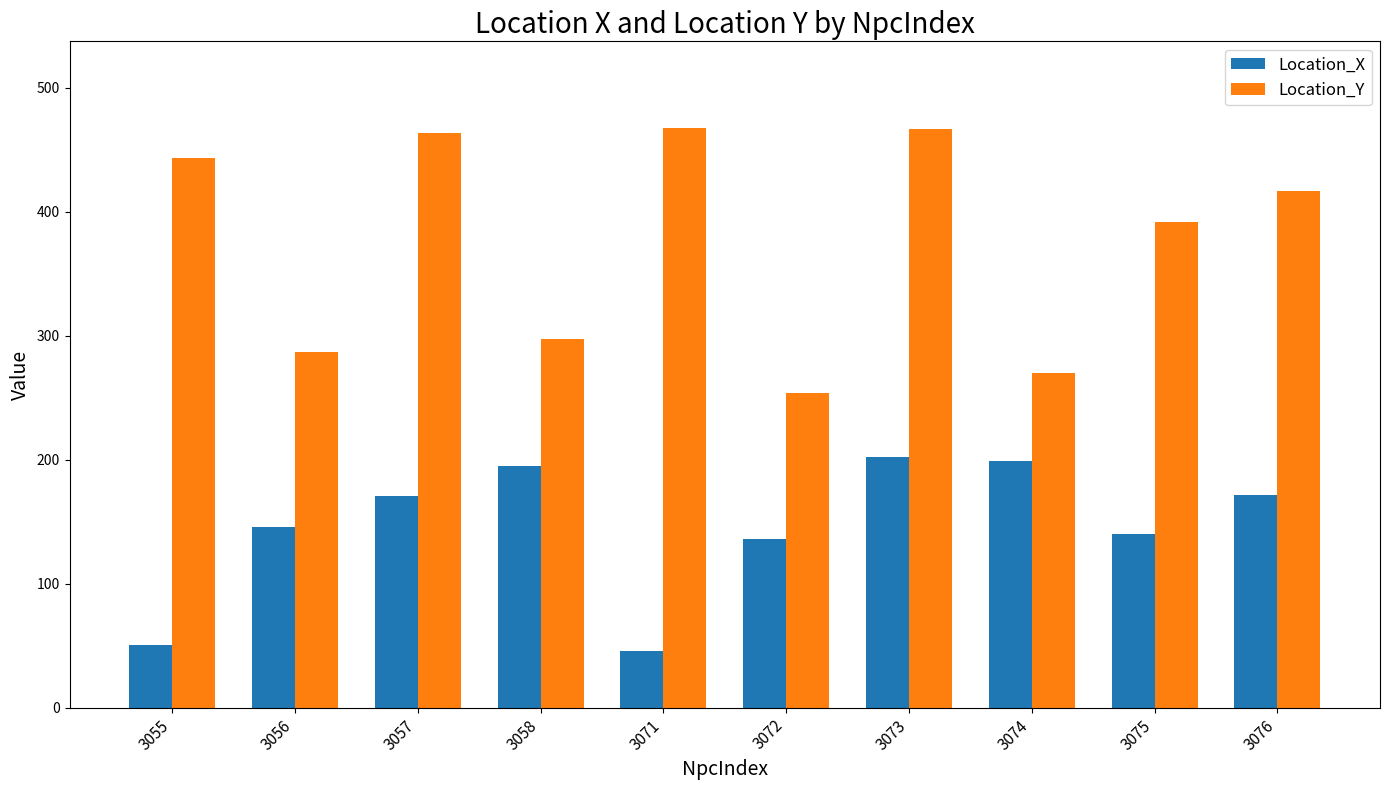

Rank the series by their average value, from highest to lowest.

Location_Y, Location_X